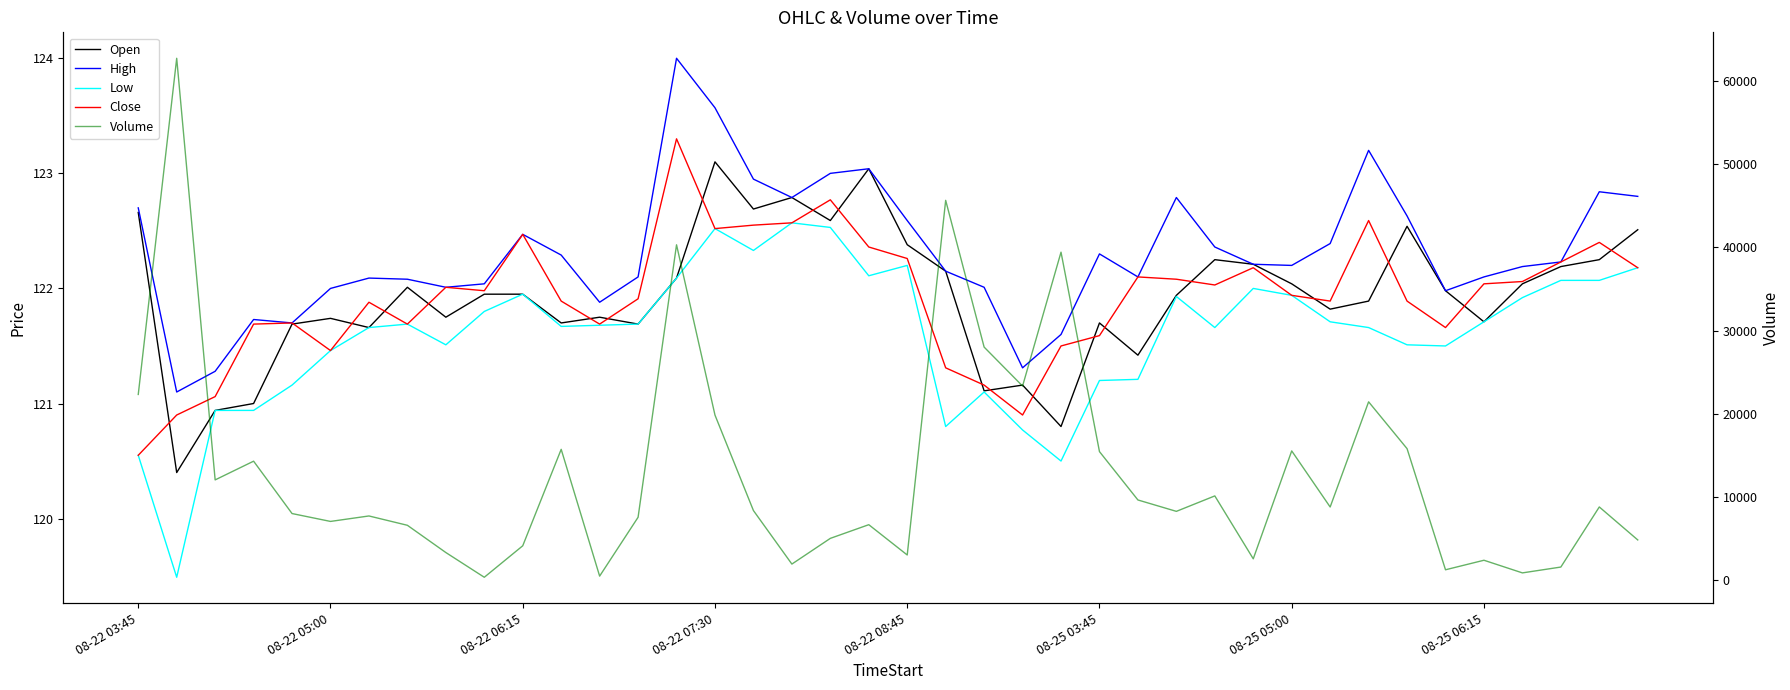

What is the value of the Volume point at the 23rd from the left?

28024.0